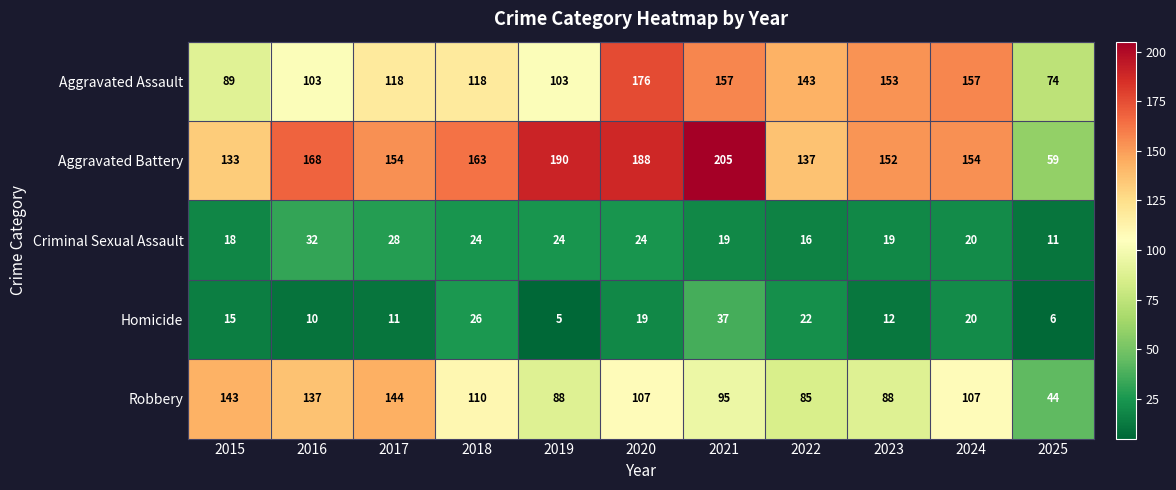

What is the difference between the highest and lowest values at 2022?

127